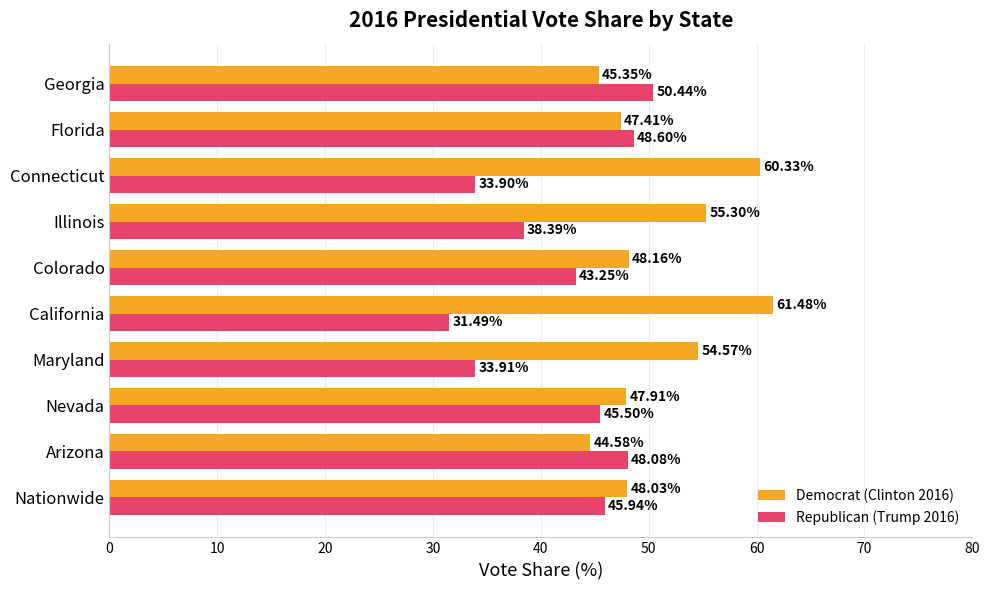

How many data points does each series have?

10